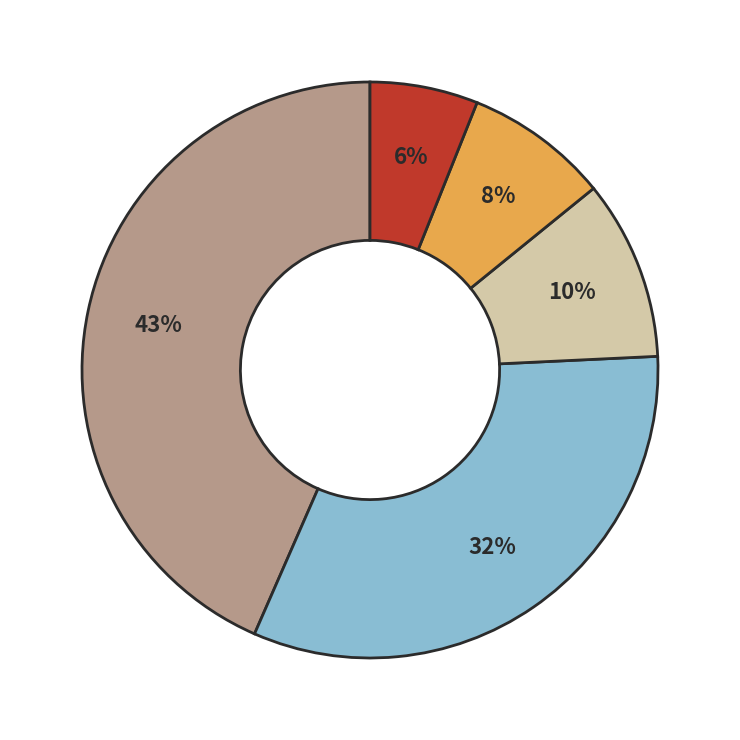

To the nearest percent, what is the difference between the largest and smallest slice percentages?

37%